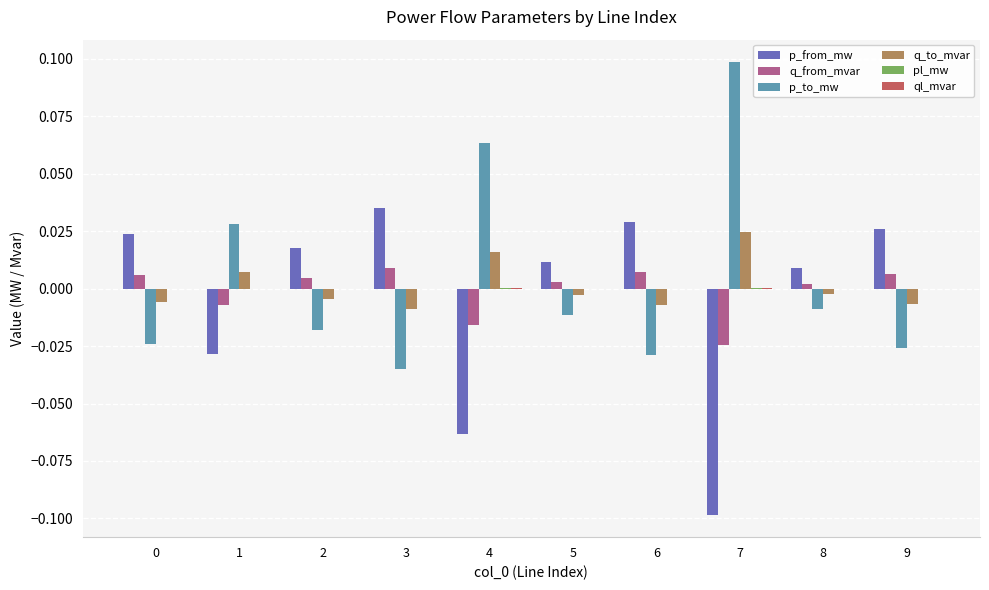

Is it true that q_from_mvar equals 0.0 at 8?

True